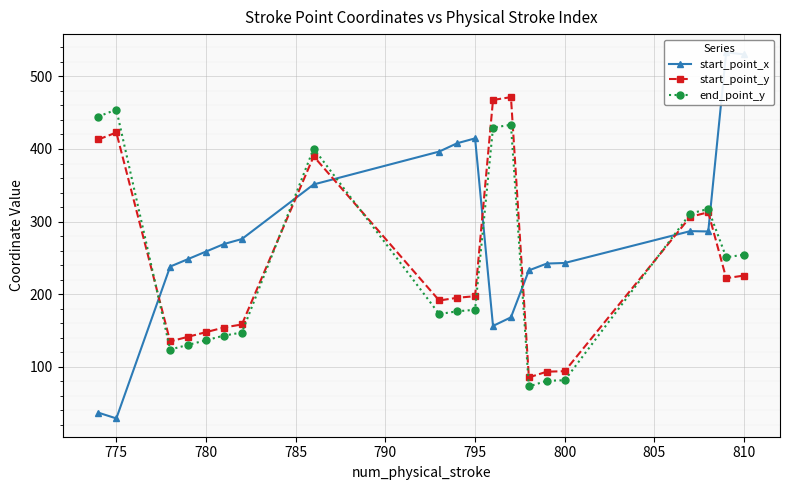

The value of end_point_y at 795 is 178.6. True or false?

True